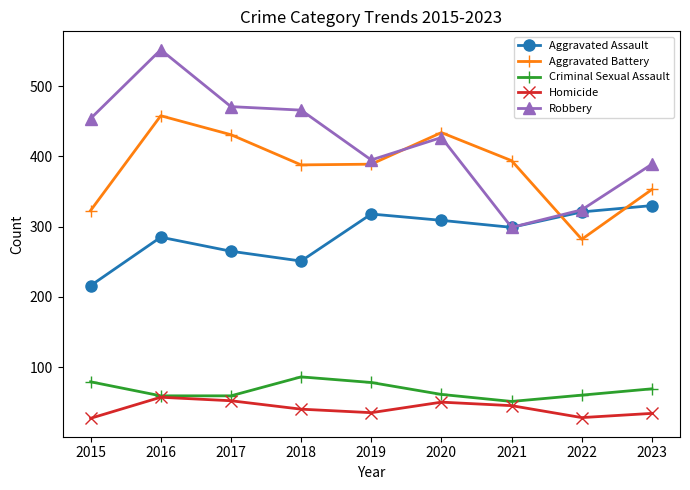

What is the sum of all Homicide values?

368